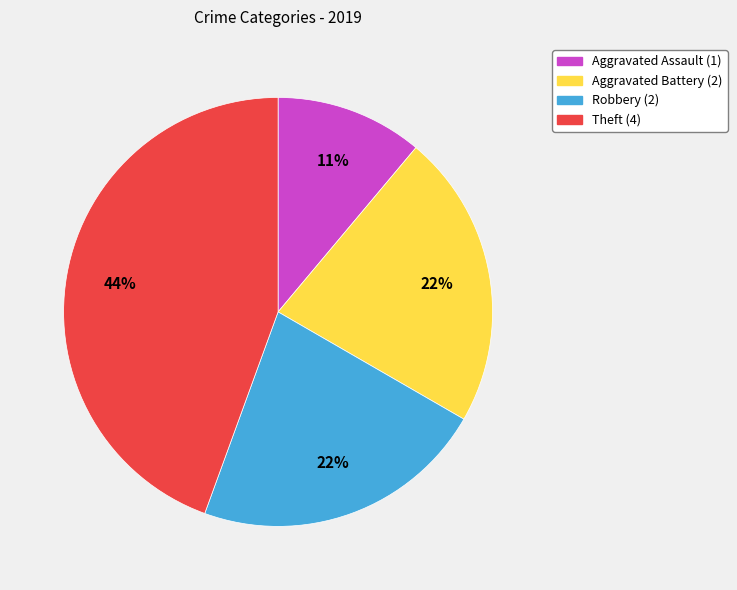

Is Theft the majority of the pie?

No